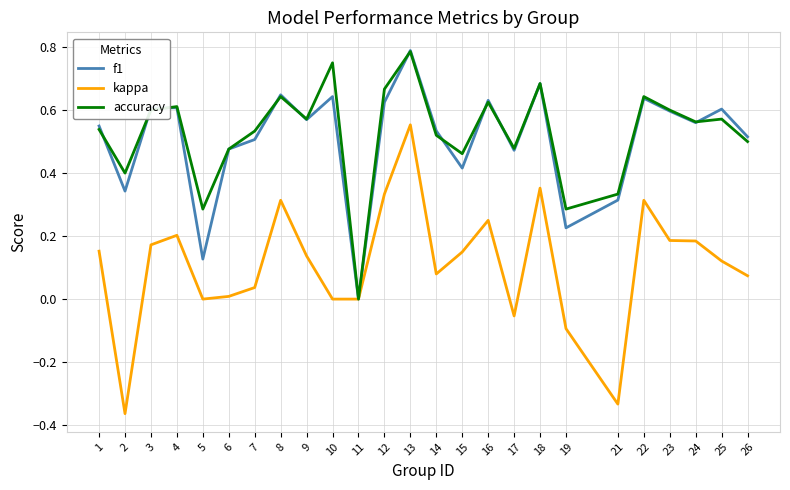

Does the chart display data point markers on the line(s)?

No